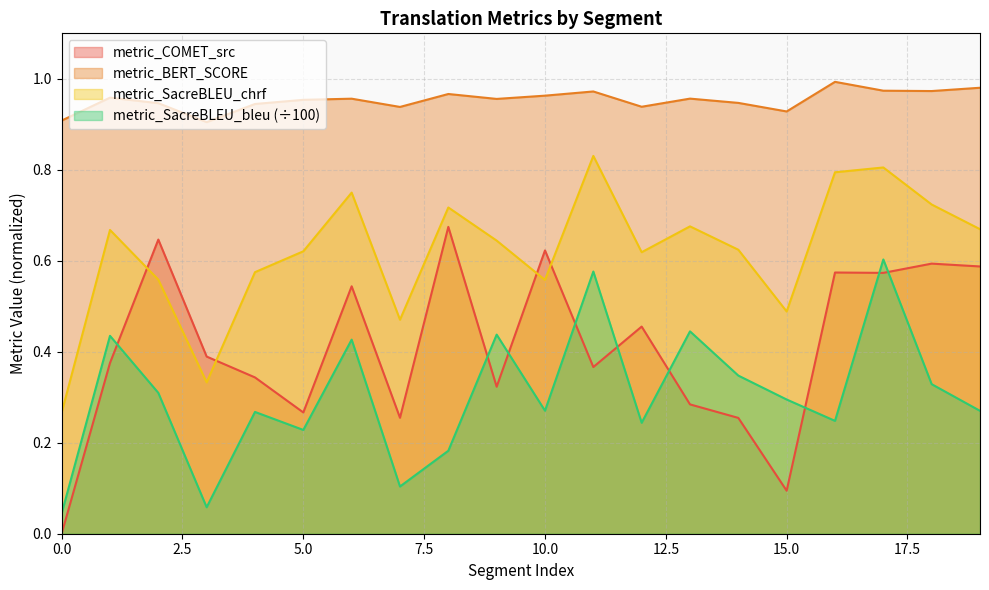

Rank the categories by metric_SacreBLEU_chrf value from highest to lowest.

11, 17, 16, 6, 18, 8, 13, 19, 1, 9, 14, 5, 12, 4, 2, 10, 15, 7, 3, 0